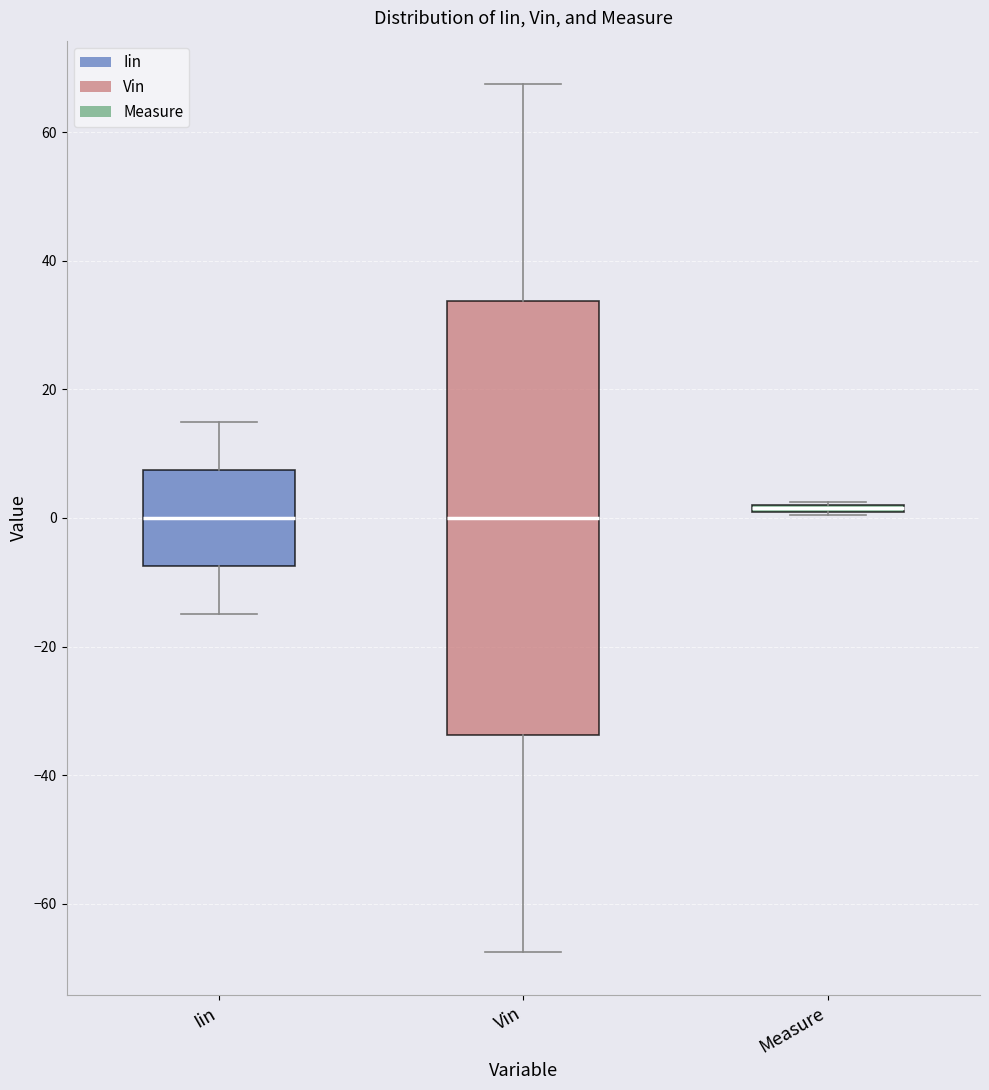

Which box is the tallest, from its lower edge to its upper edge?

Vin